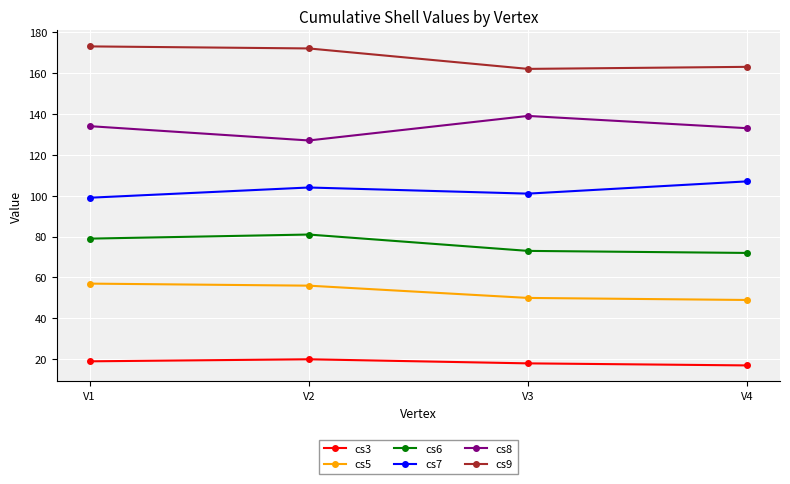

What is the spread (max minus min) of values at V1?

154